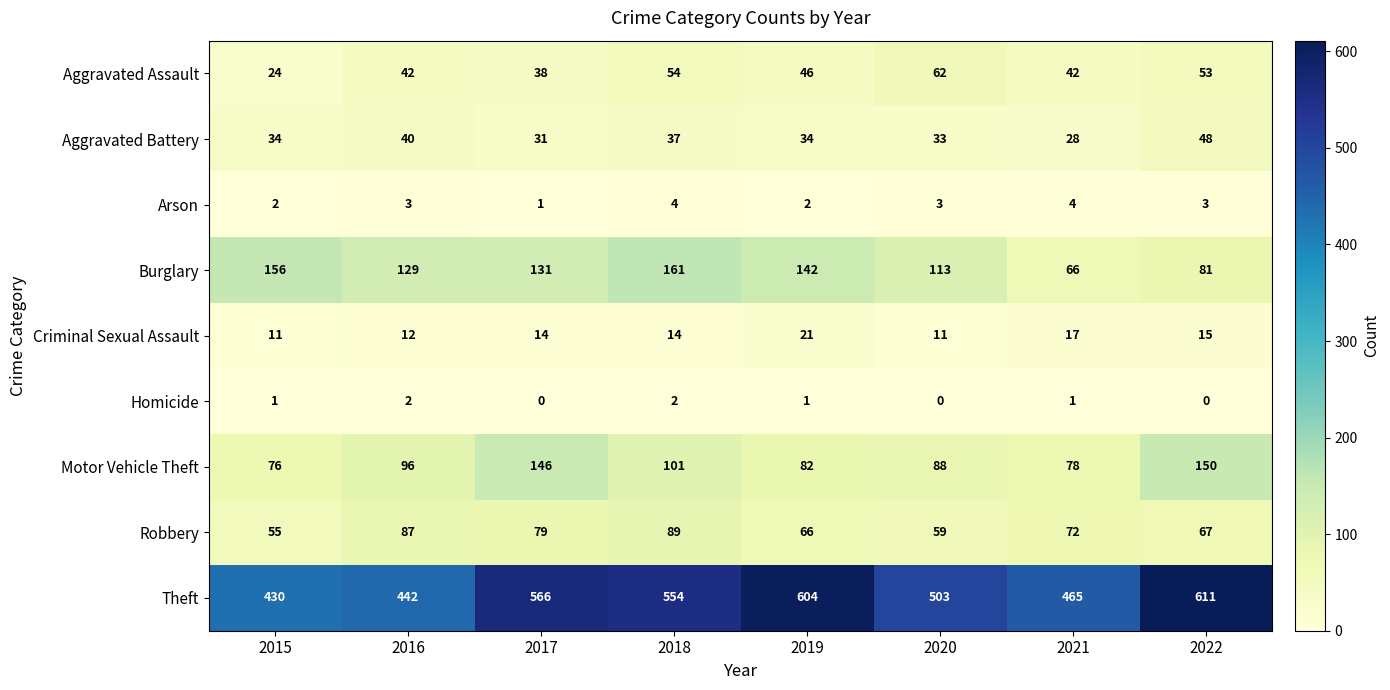

Which series has the largest total across all categories?

Theft